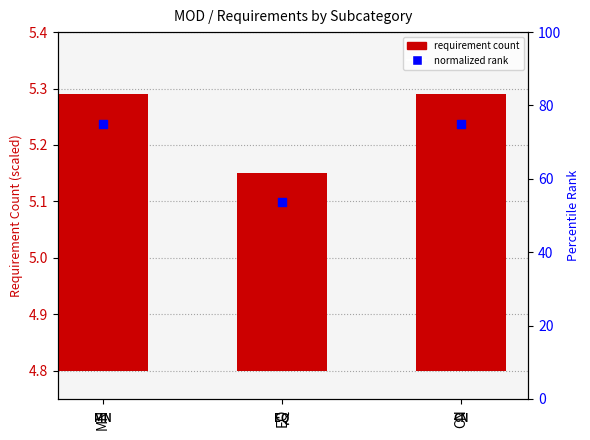

Between MN and EQ, which is larger?

MN